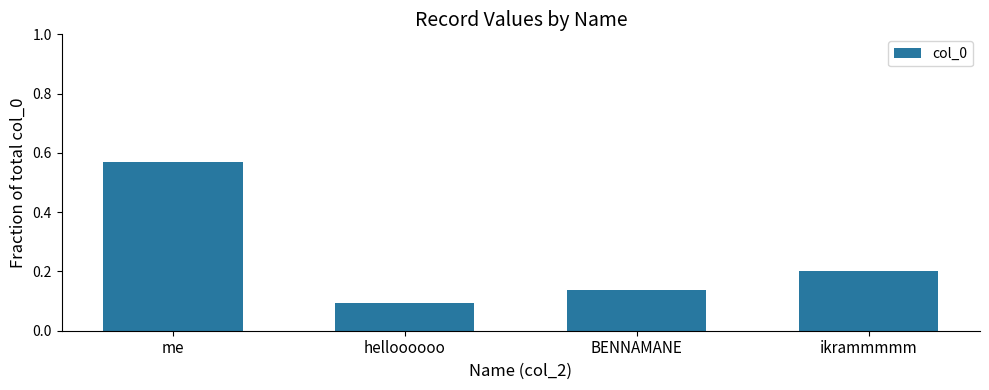

What is the difference between the values at me and BENNAMANE?

0.4